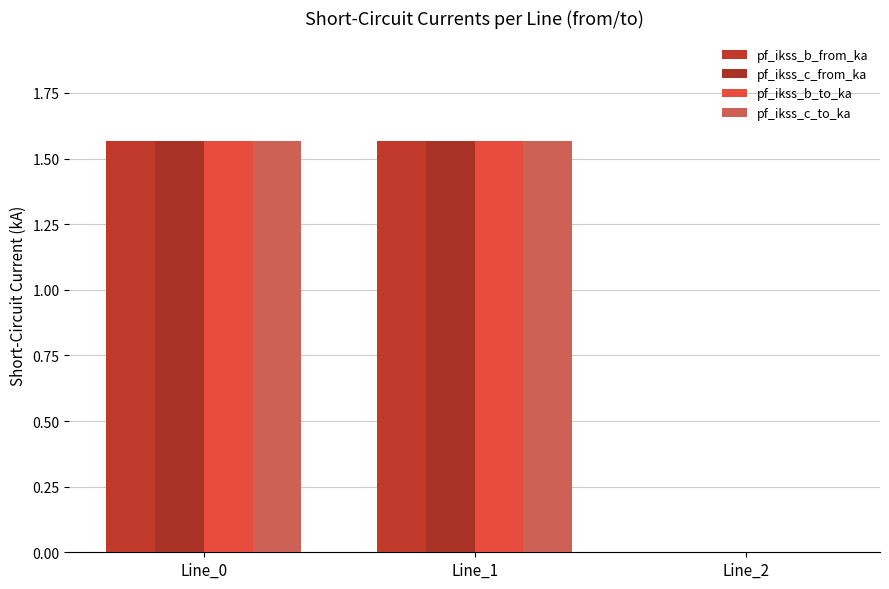

Which series has the largest range (max minus min)?

pf_ikss_b_to_ka